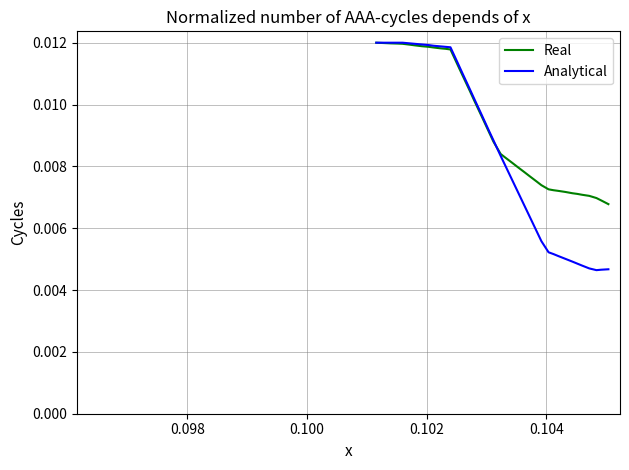

List the series in order of their overall mean, highest first.

Real, Analytical